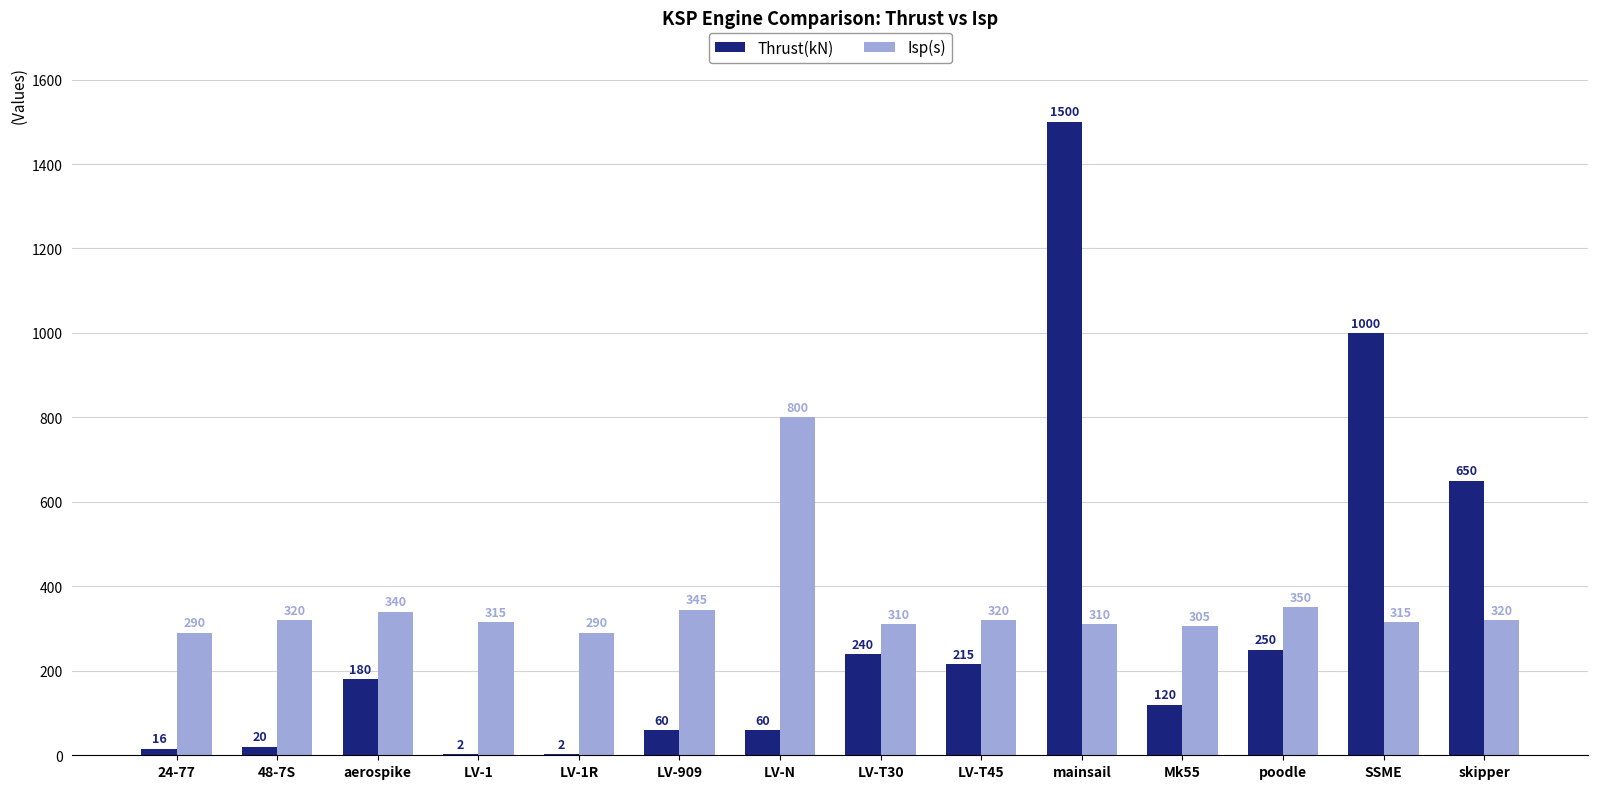

What is the maximum value shown in the chart?

1500